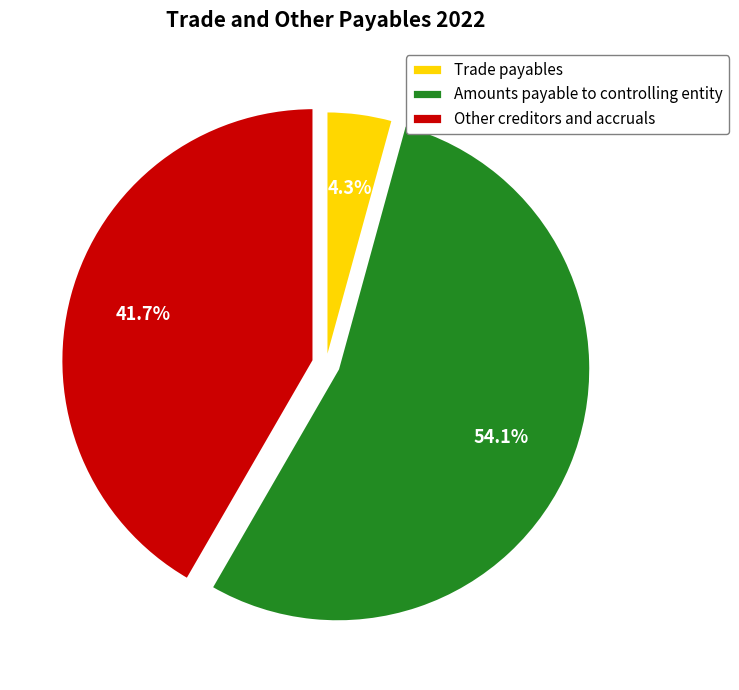

Do Other creditors and accruals and Trade payables together represent more than half of the pie?

No